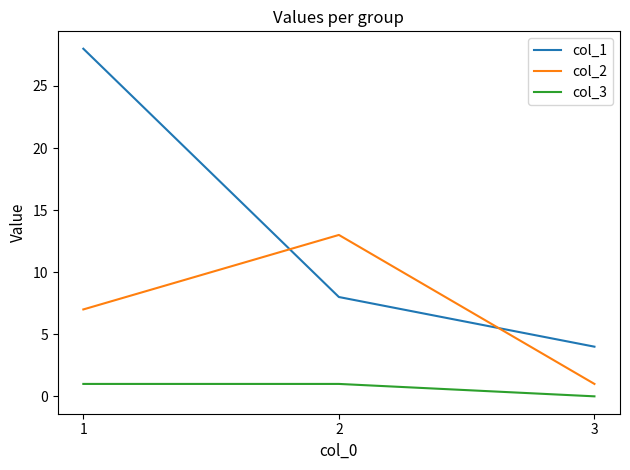

What is the spread (max minus min) of values at 3?

4